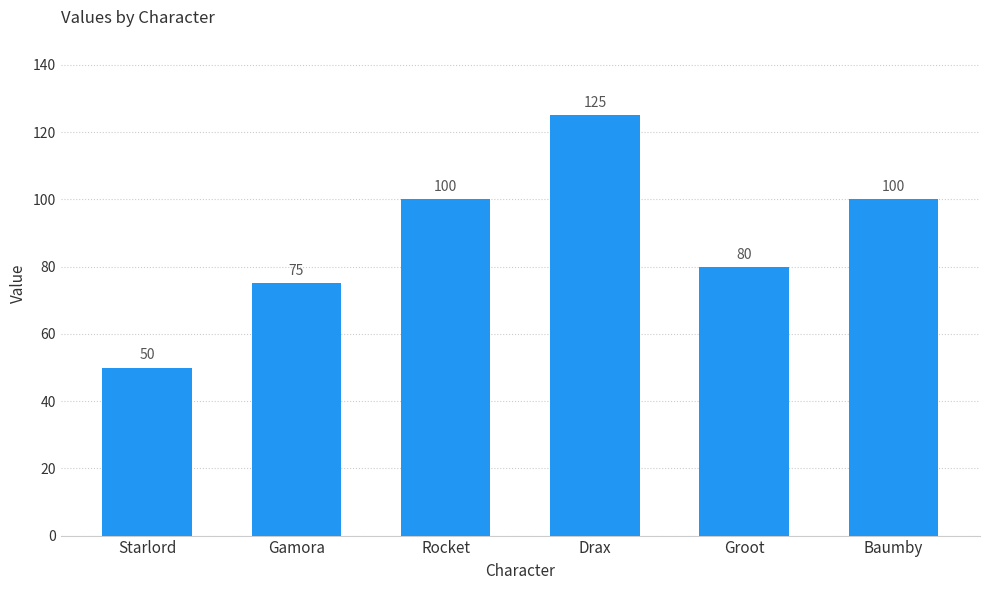

What is the difference between the second highest and minimum values?

50